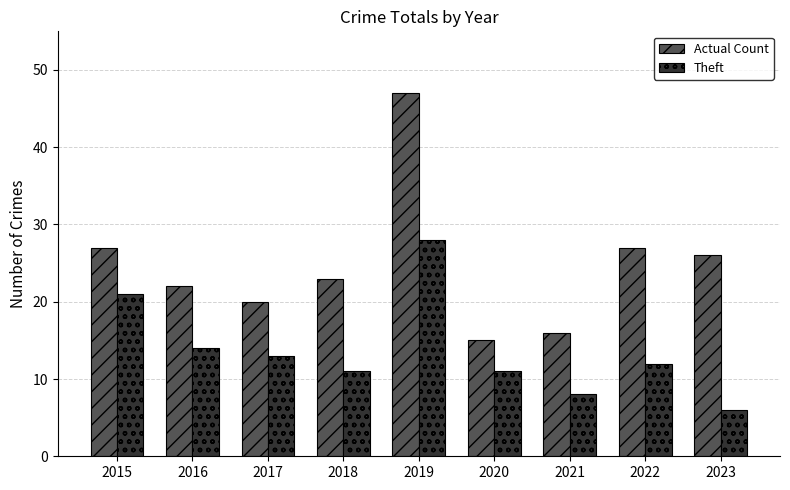

What is the value of the Theft bar at the 2nd from the left?

14